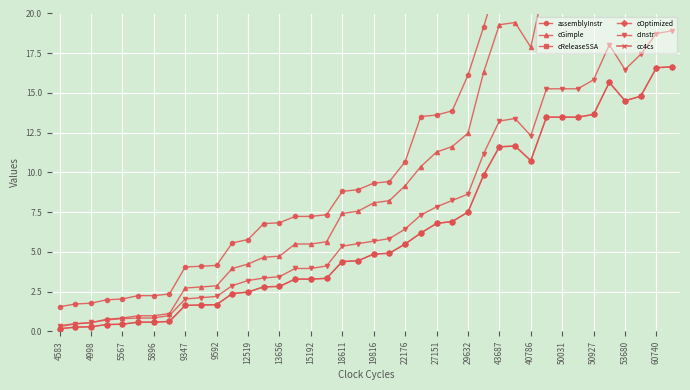

How many categories are shown in the chart?

40